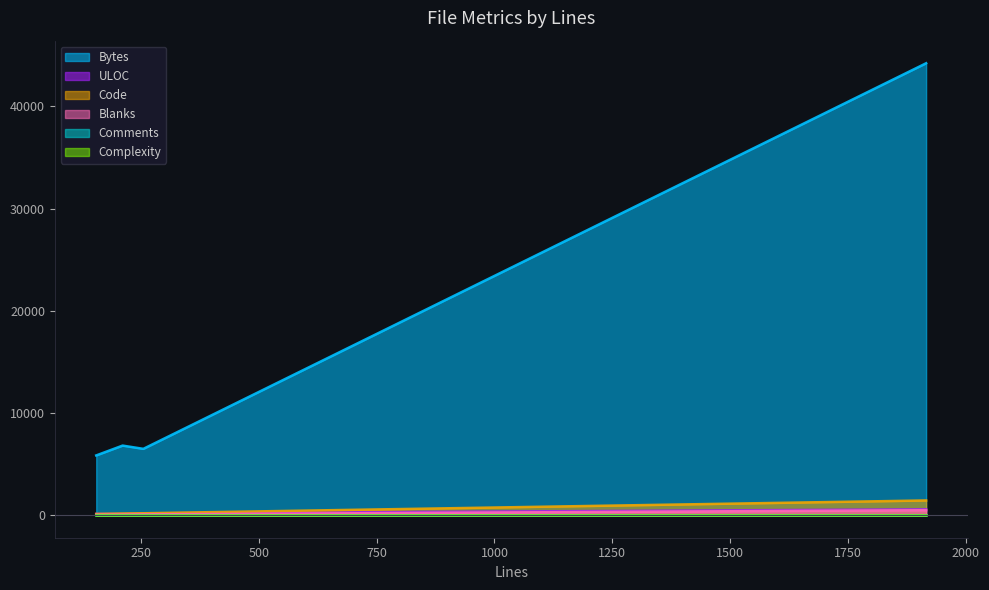

Is it true that Code equals 158 at 211?

True